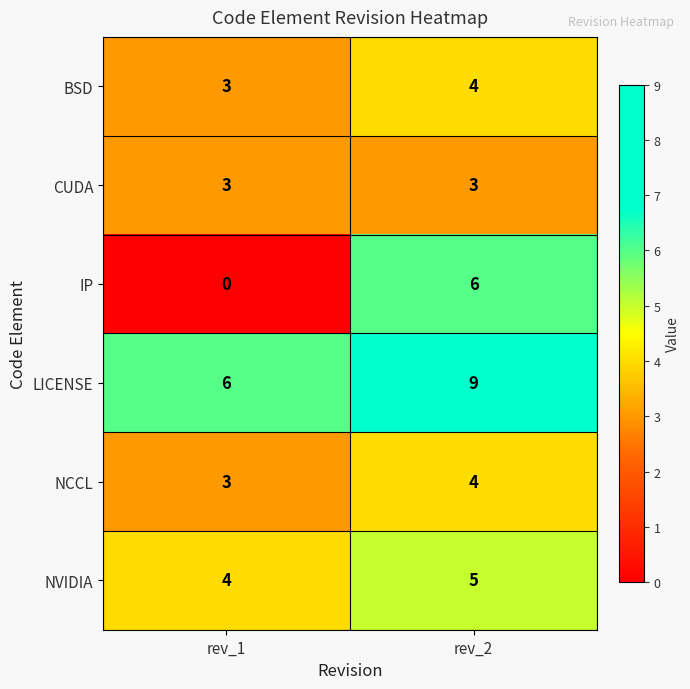

What is the greatest value displayed?

9